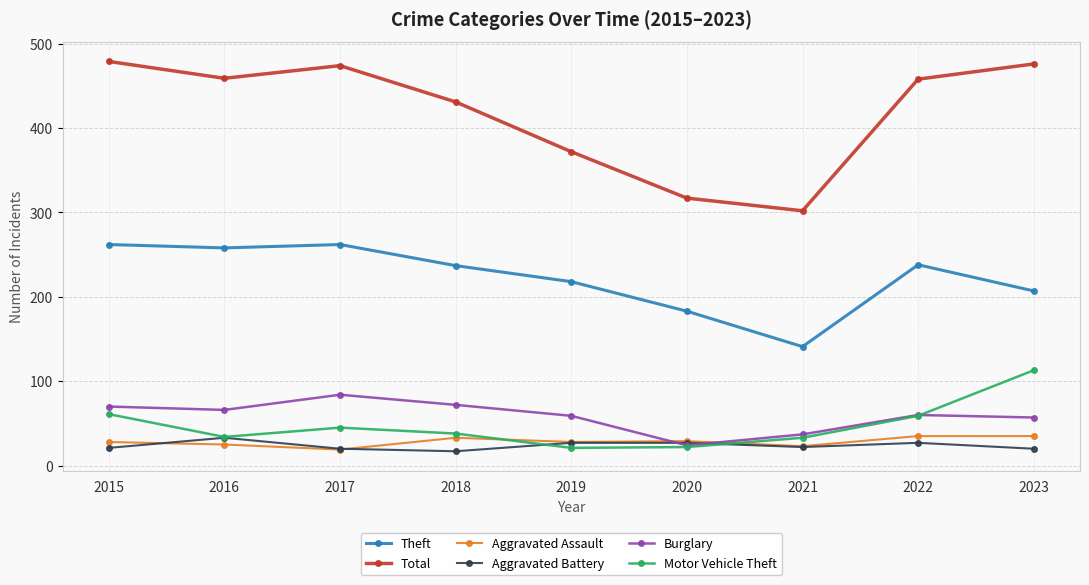

The value of Theft at 2016 is 258. True or false?

True